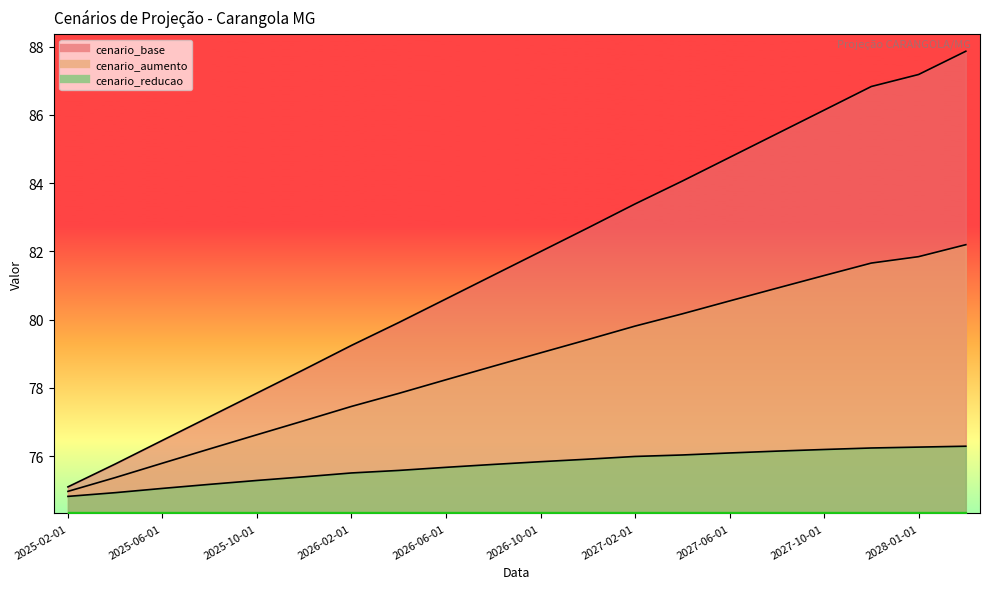

What is the maximum value shown in the chart?

87.9